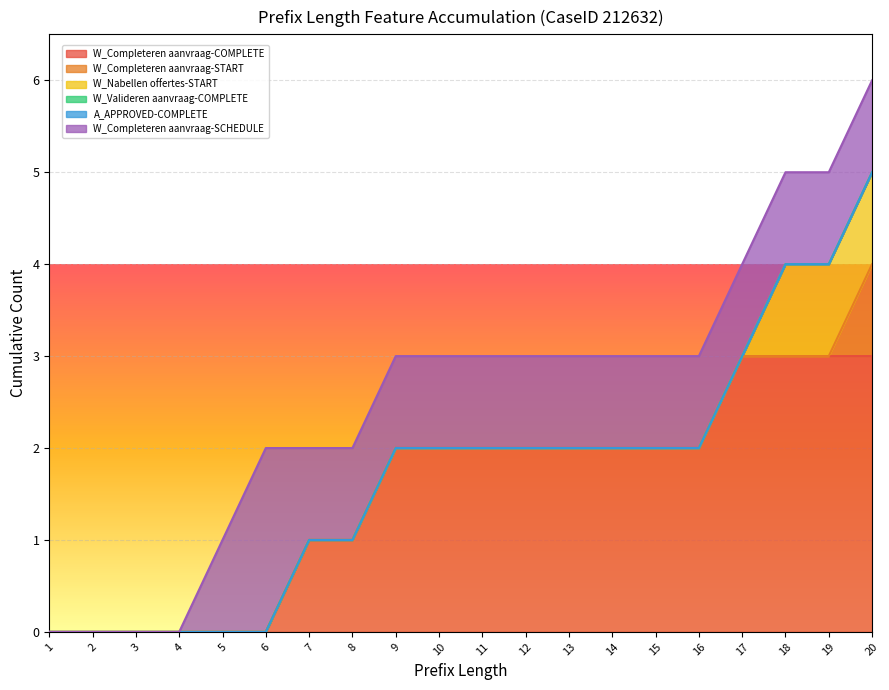

True or false: W_Completeren aanvraag-SCHEDULE and W_Nabellen offertes-START intersect in this chart.

False